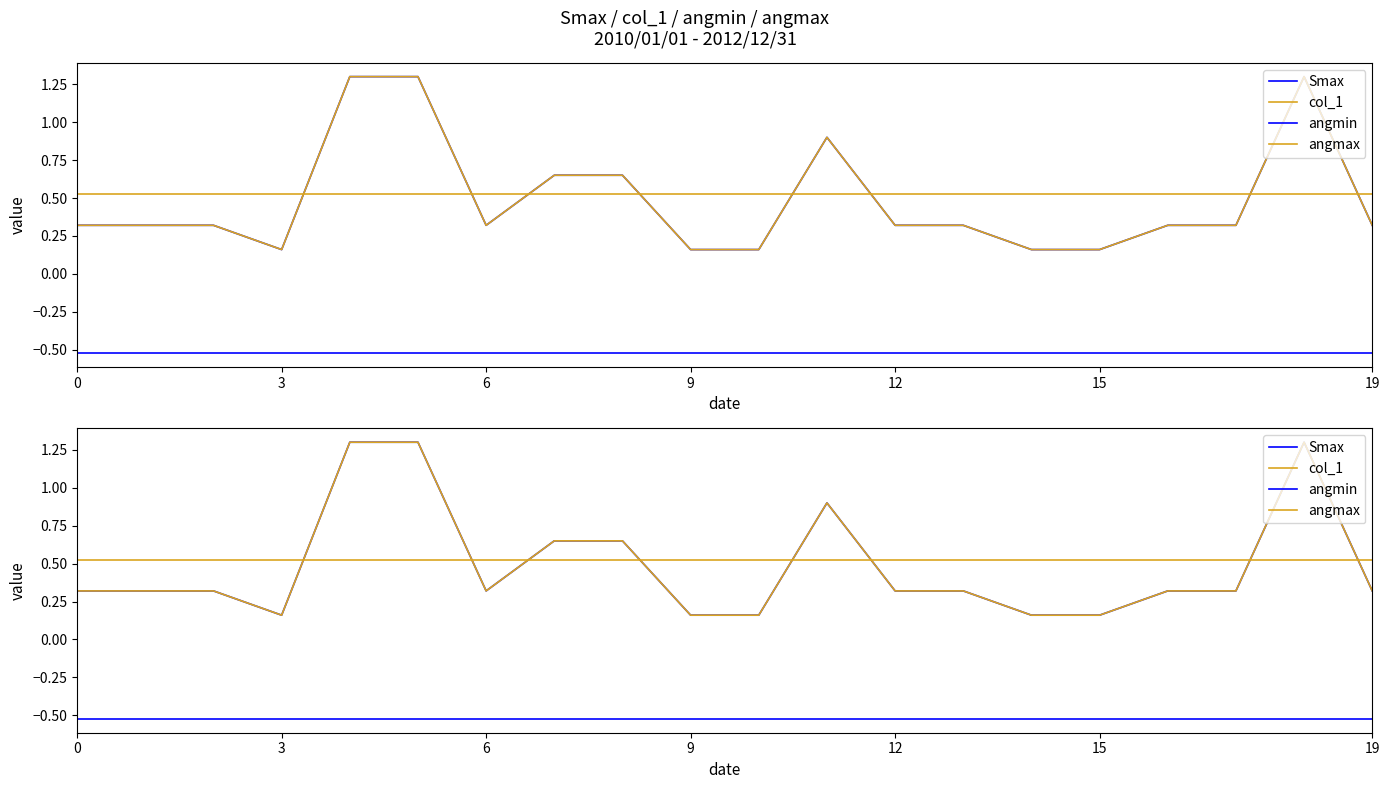

Reading right to left, list all the values displayed in this chart.

Smax: 0.3	1.3	0.3	0.3	0.2	0.2	0.3	0.3	0.9	0.2	0.2	0.7	0.7	0.3	1.3	1.3	0.2	0.3	0.3	0.3
col_1: 0.3	1.3	0.3	0.3	0.2	0.2	0.3	0.3	0.9	0.2	0.2	0.7	0.7	0.3	1.3	1.3	0.2	0.3	0.3	0.3
angmin: -0.5	-0.5	-0.5	-0.5	-0.5	-0.5	-0.5	-0.5	-0.5	-0.5	-0.5	-0.5	-0.5	-0.5	-0.5	-0.5	-0.5	-0.5	-0.5	-0.5
angmax: 0.5	0.5	0.5	0.5	0.5	0.5	0.5	0.5	0.5	0.5	0.5	0.5	0.5	0.5	0.5	0.5	0.5	0.5	0.5	0.5